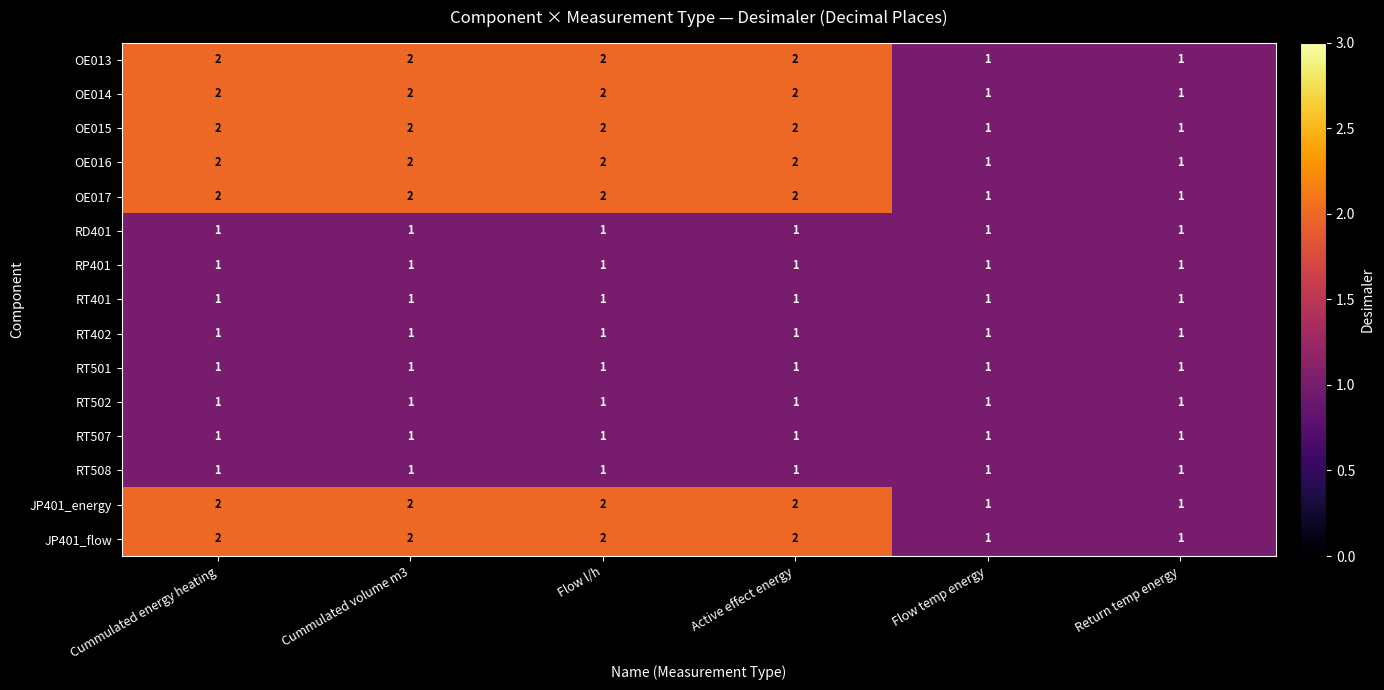

What is the spread (max minus min) of values at Flow l/h?

1